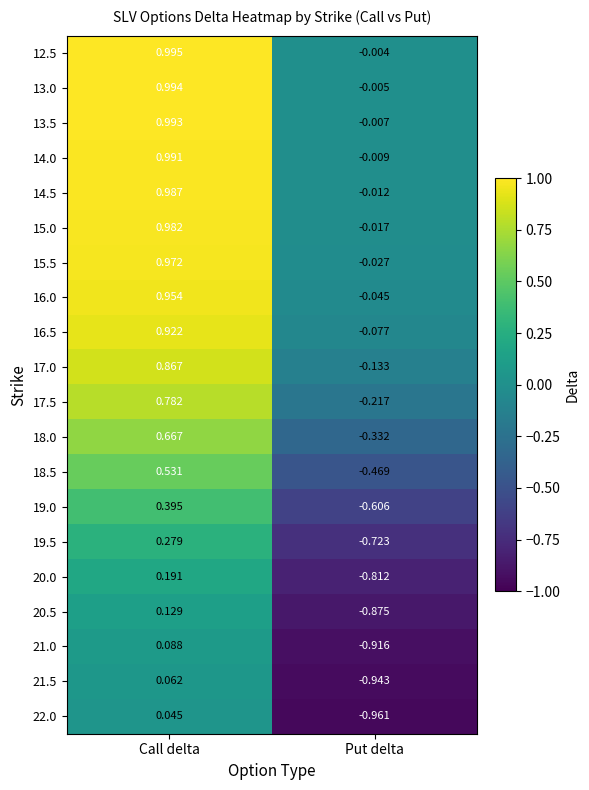

At which category does the chart reach its minimum across all series?

Put delta